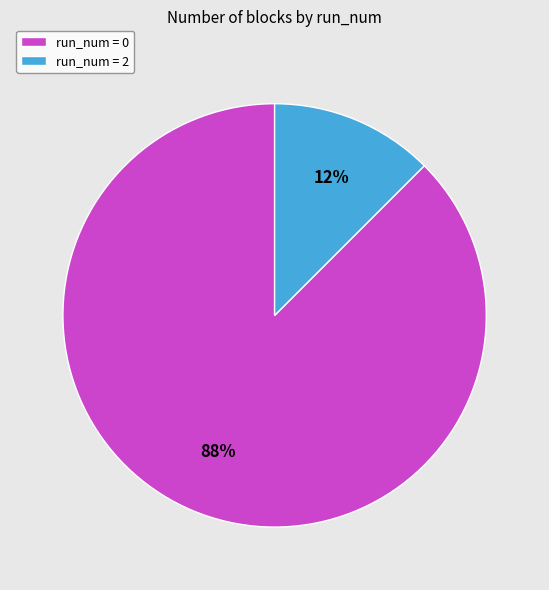

The run_num = 0 slice represents 88% of the pie. True or false?

True